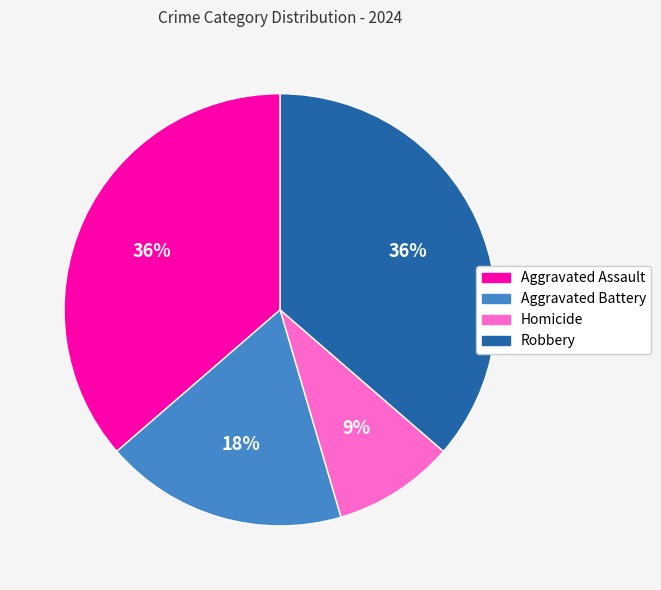

Combined, do Aggravated Battery and Aggravated Assault account for over 50%?

Yes